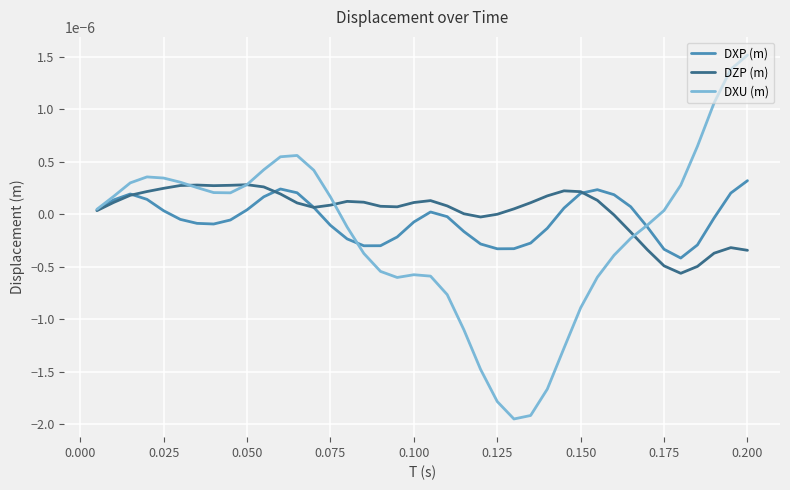

Which series has the widest spread of values?

DXU (m)